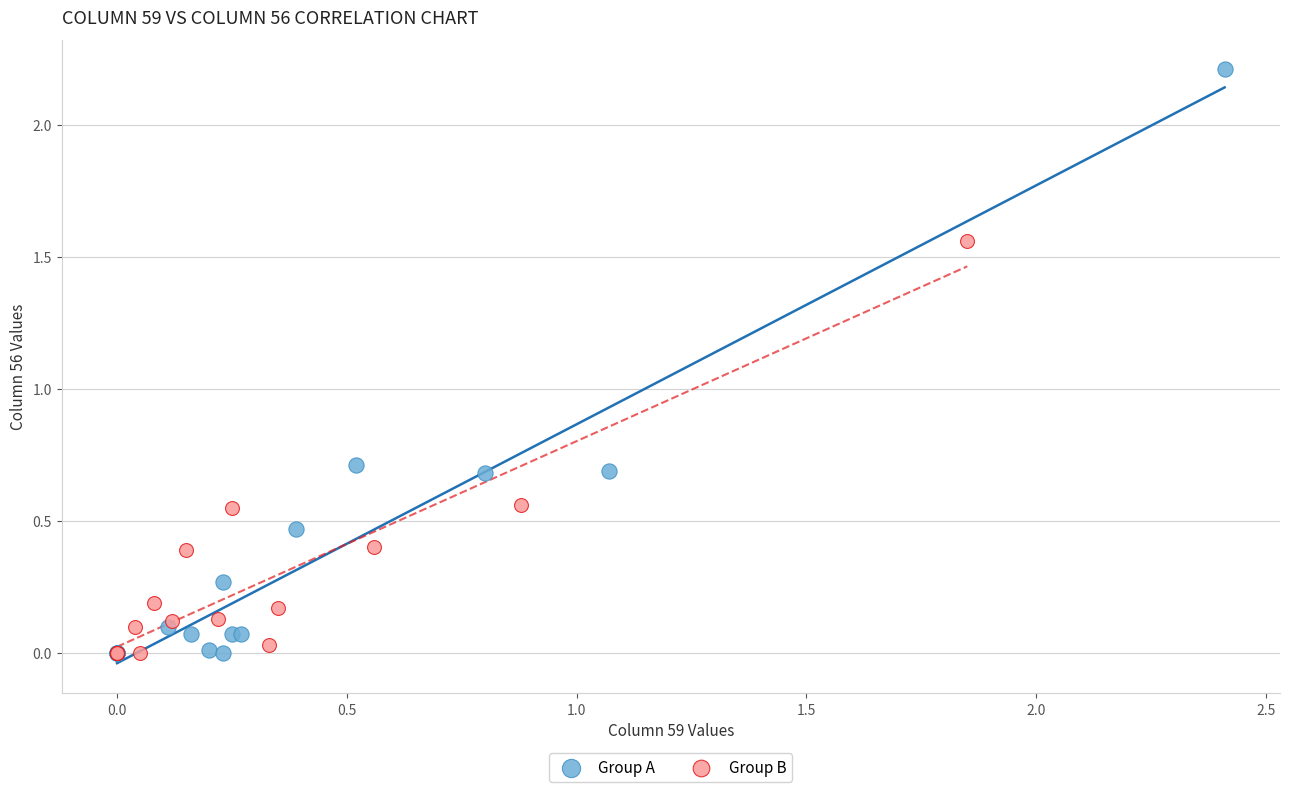

Which series has the widest spread of Y values?

Group A